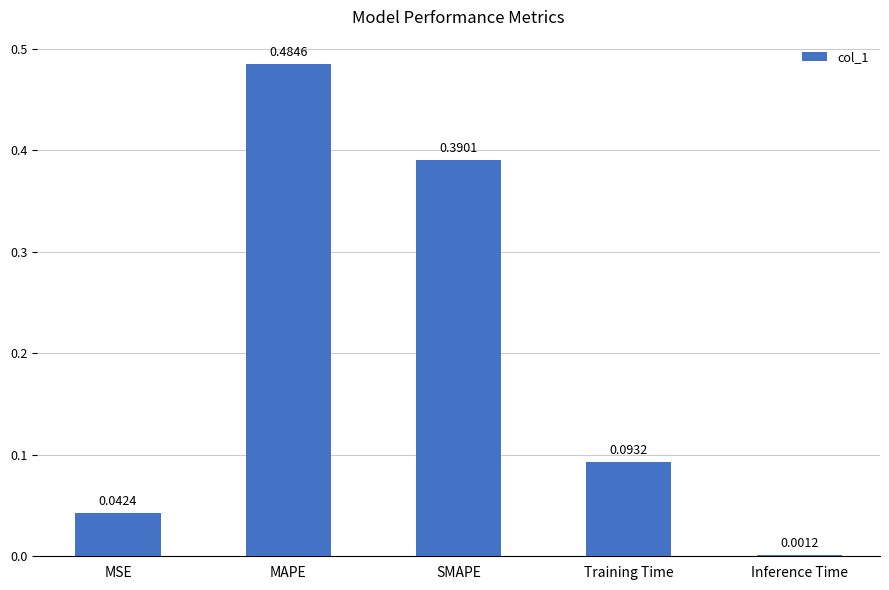

At which label is the value closest to 0?

Inference Time